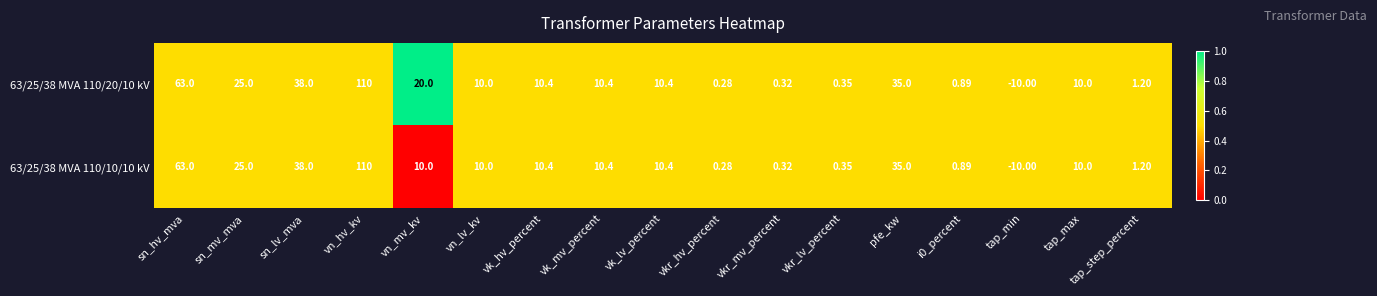

Which label corresponds to the smallest value in the chart?

tap_min